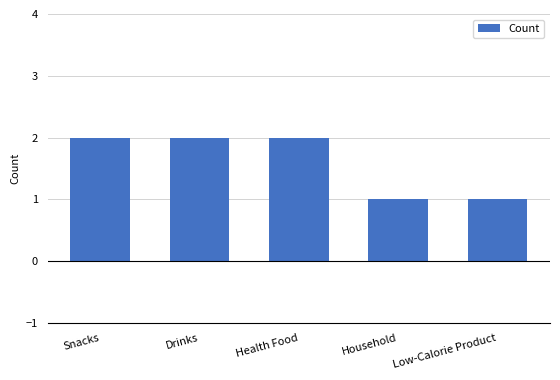

What is the sum of the values at Household and Drinks?

3